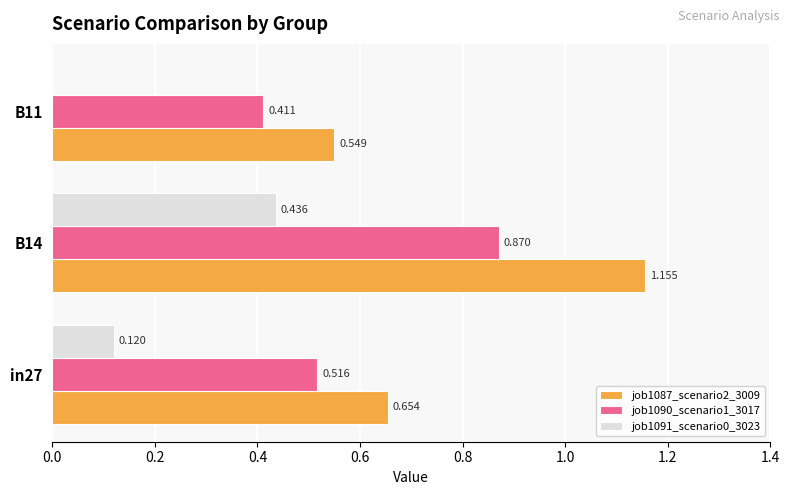

Count the job1090_scenario1_3017 values in the range 0 to 1.

3